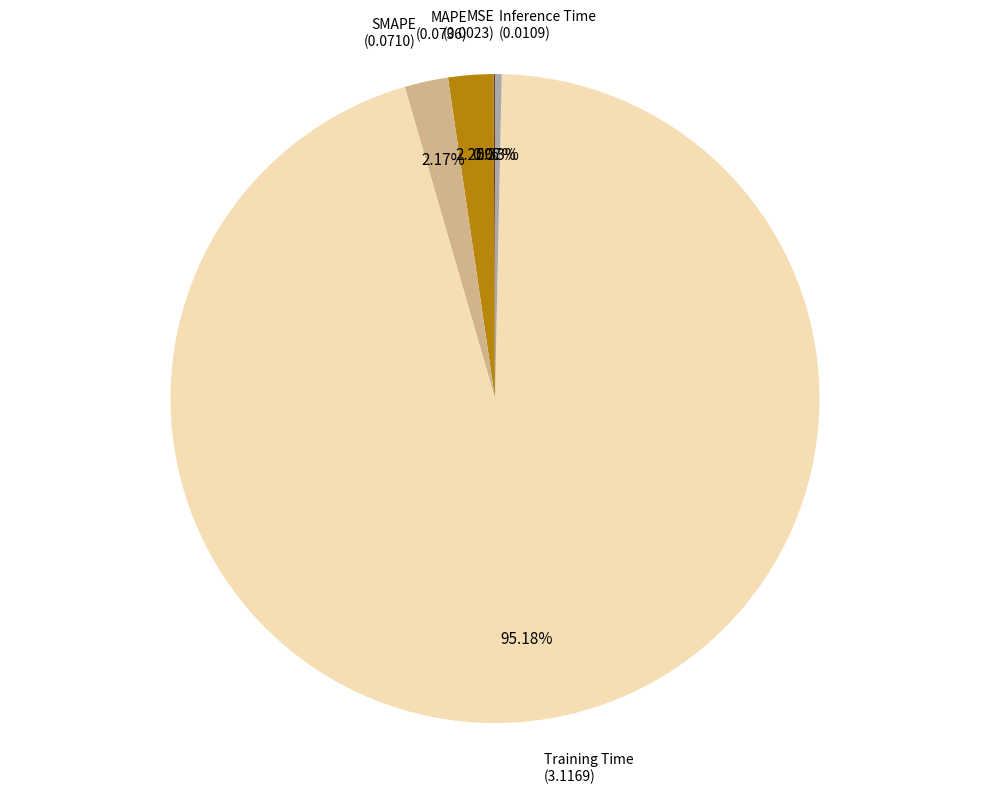

Is there a majority slice in this chart?

Yes